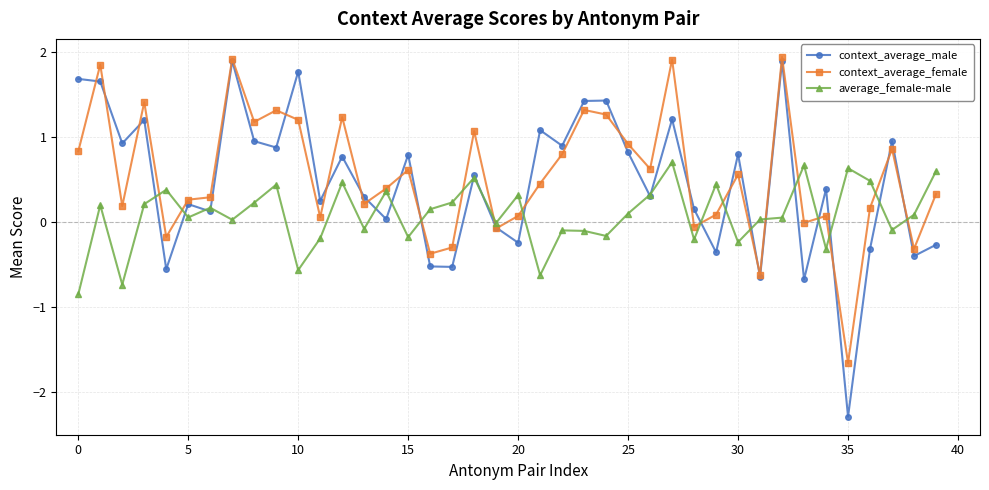

List the series in order of their overall mean, highest first.

context_average_female, context_average_male, average_female-male